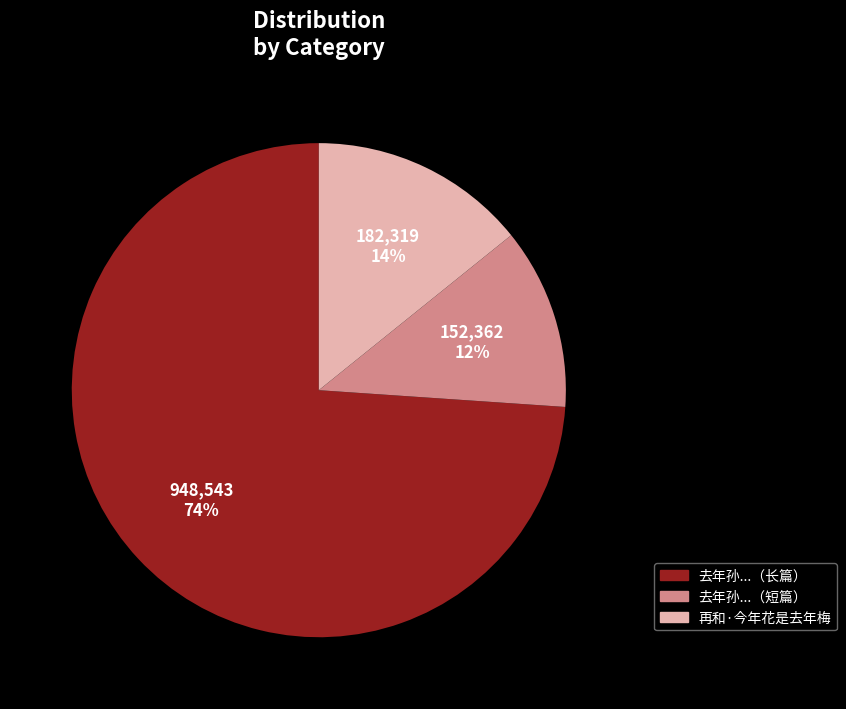

Does any single category account for the majority?

Yes